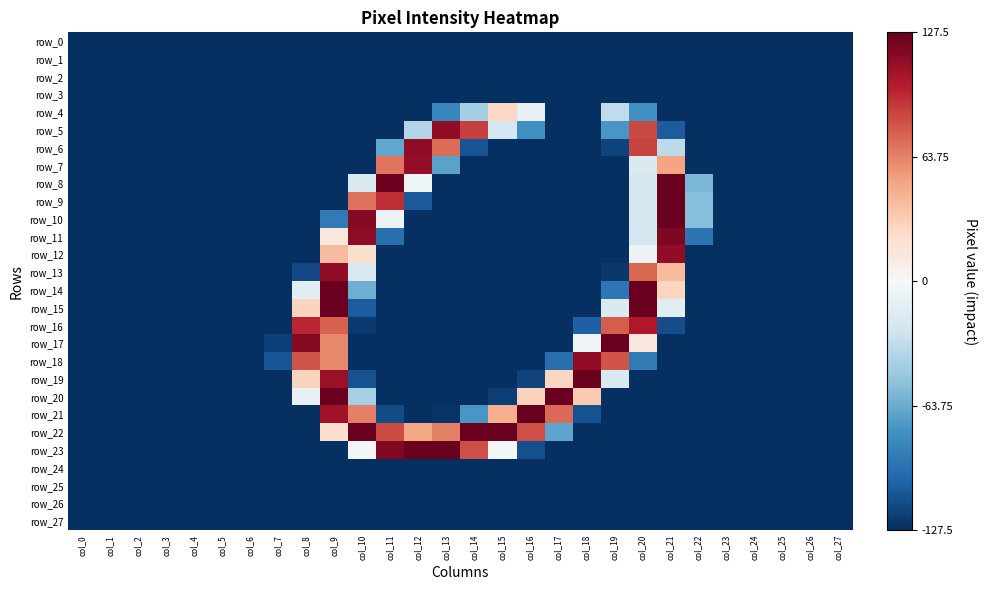

At col_23, list the series in order from smallest to largest.

row_0, row_1, row_2, row_3, row_4, row_5, row_6, row_7, row_8, row_9, row_10, row_11, row_12, row_13, row_14, row_15, row_16, row_17, row_18, row_19, row_20, row_21, row_22, row_23, row_24, row_25, row_26, row_27